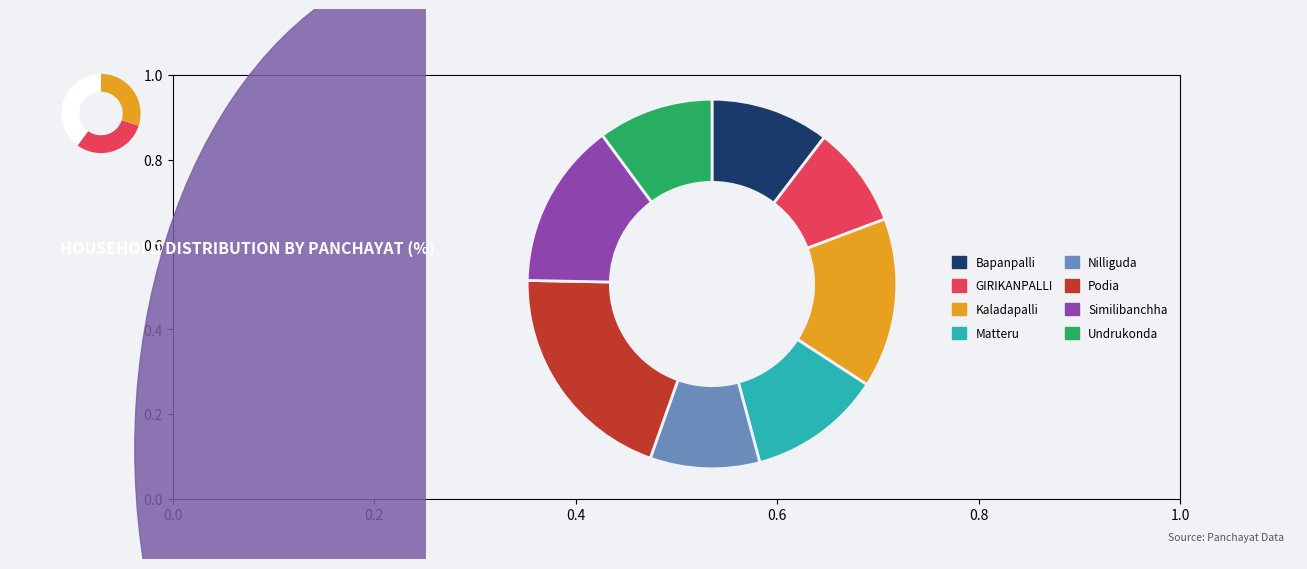

To the nearest percent, what is the average slice percentage?

12%